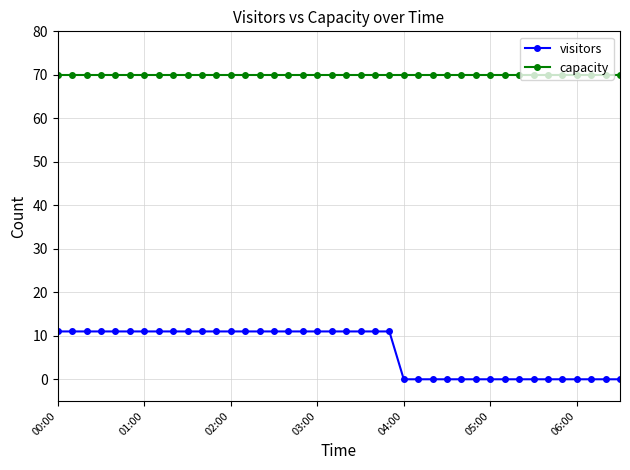

True or false: visitors and capacity intersect in this chart.

False